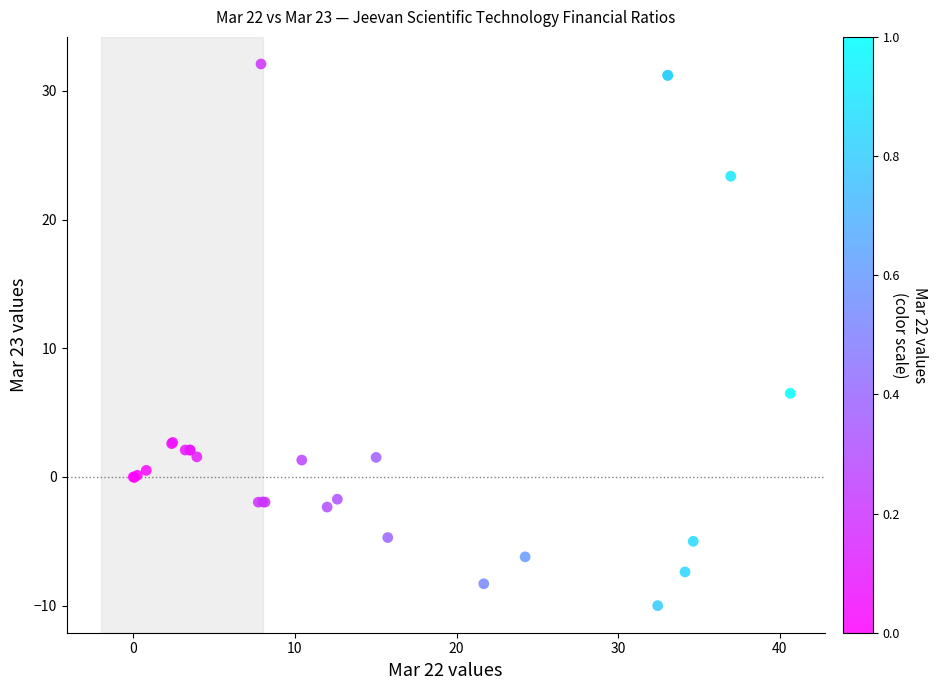

What Y value in the scatter plot is closest to 11?

6.5